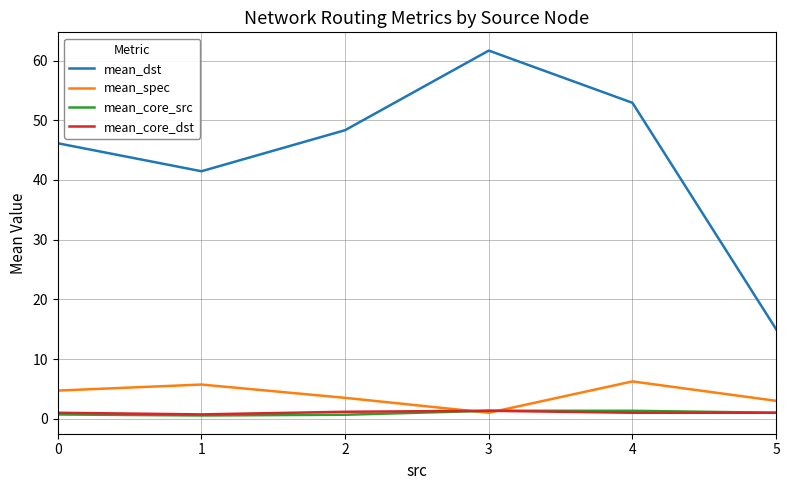

Is it true that mean_spec equals 3.5 at 2?

True